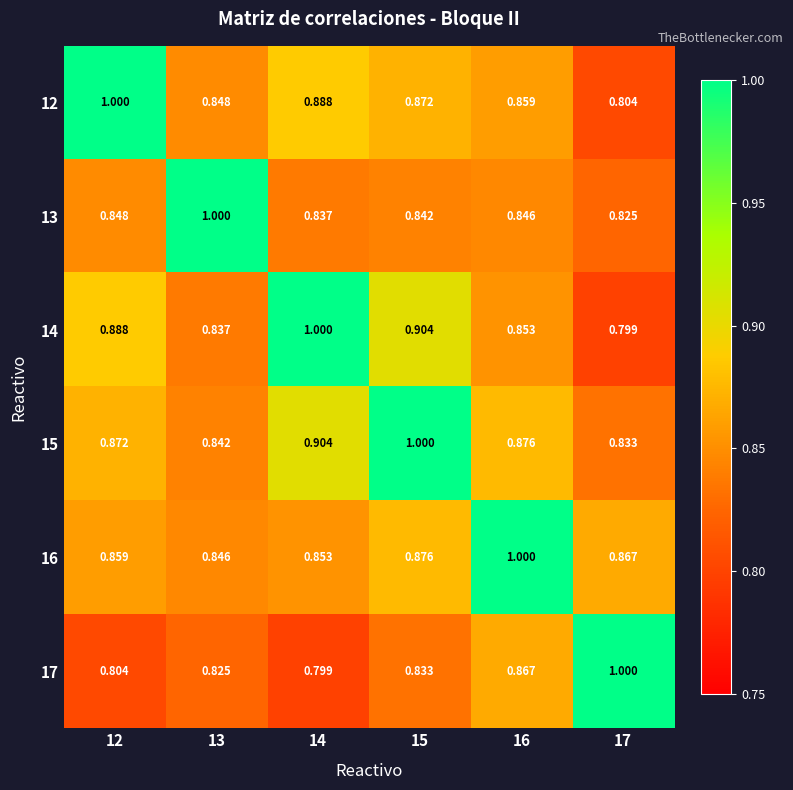

Is the value of 16 at 14 greater than the value of 13 at 12?

Yes